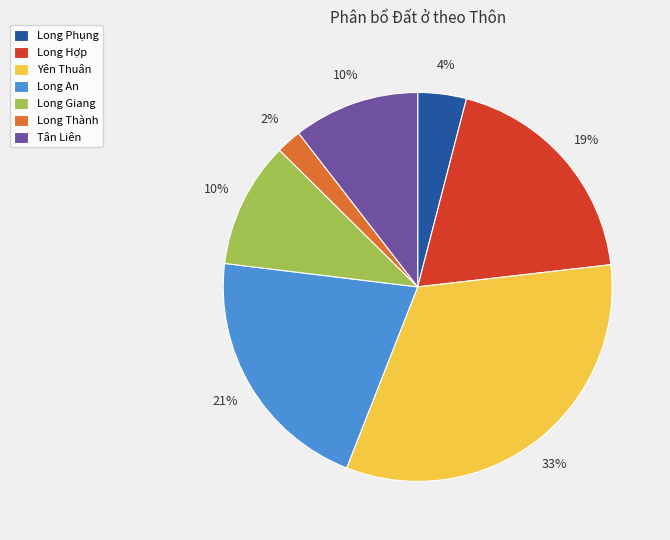

What percentage is the Long Thành slice, to the nearest percent?

2%